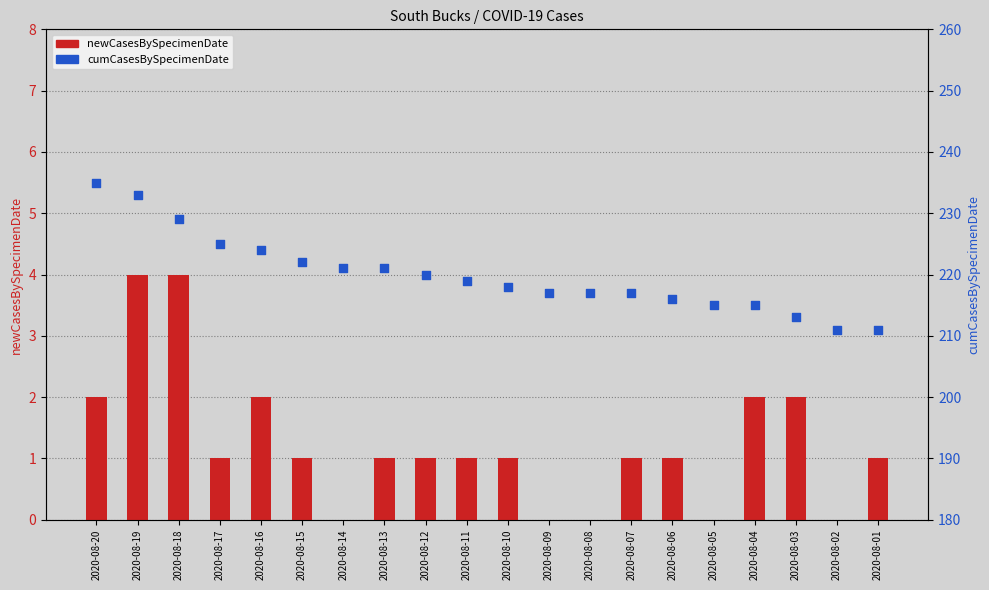

Which series reaches the minimum Y coordinate?

newCasesBySpecimenDate